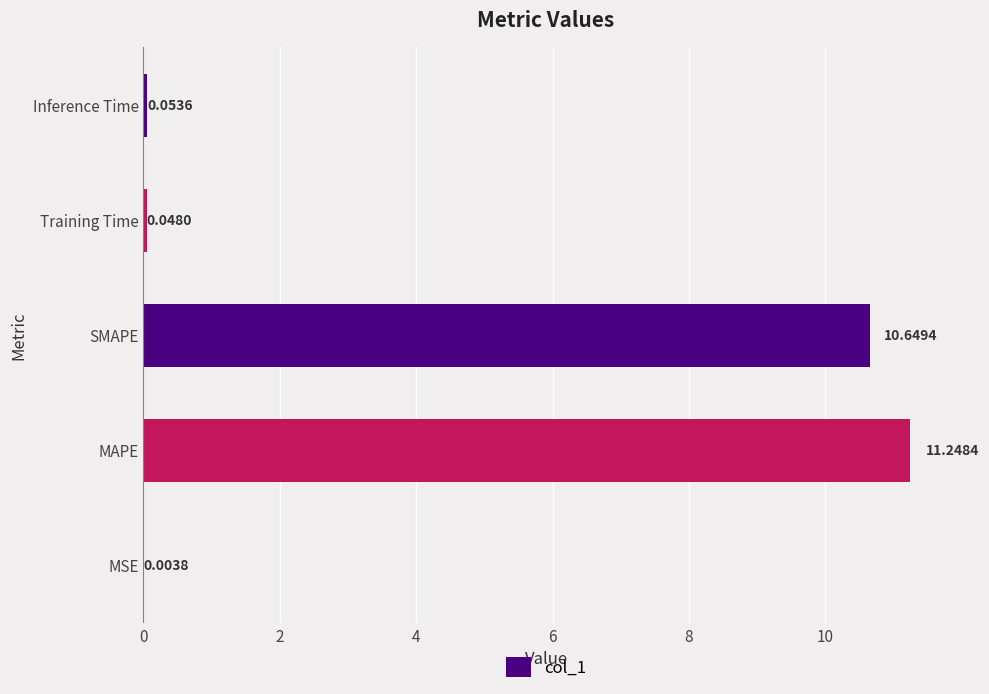

Where is the data nearest to the value 5?

Inference Time